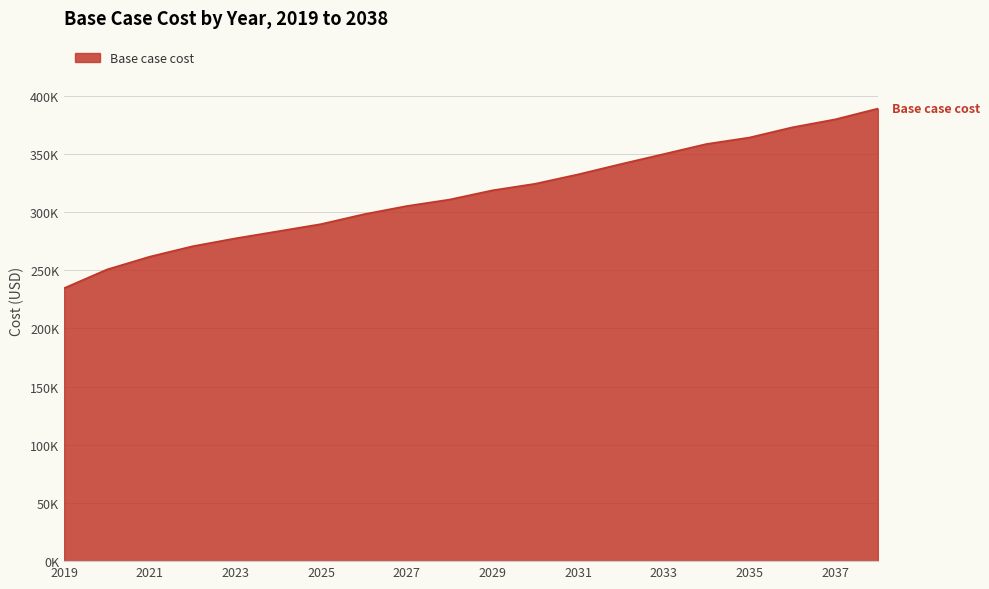

Does the chart display data point markers on the line(s)?

No